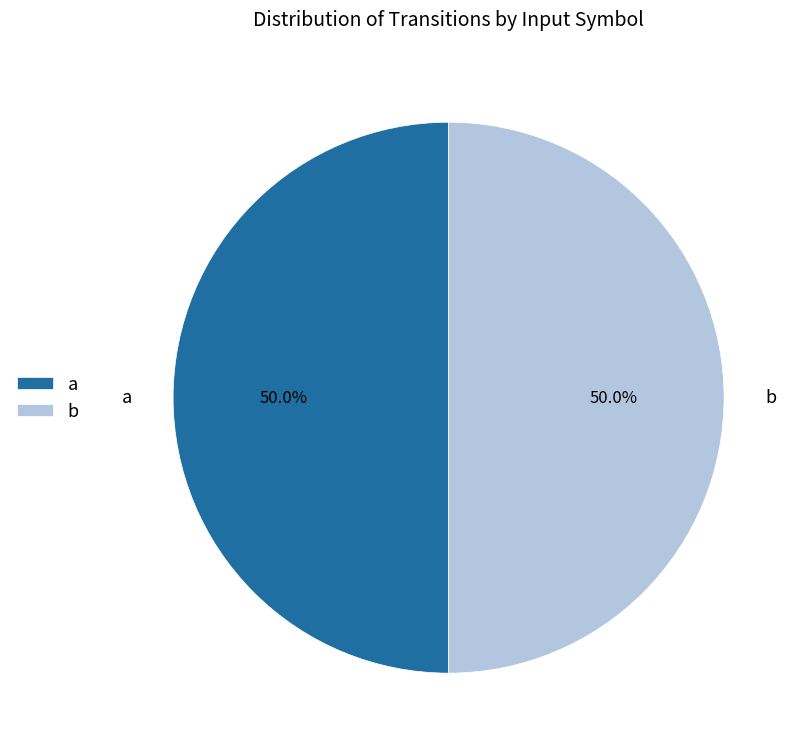

Approximately how many times larger is the value at b compared to a?

1.0